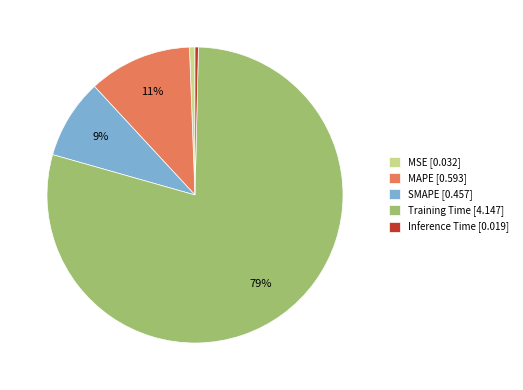

Is there any slice that represents more than half of the pie?

Yes